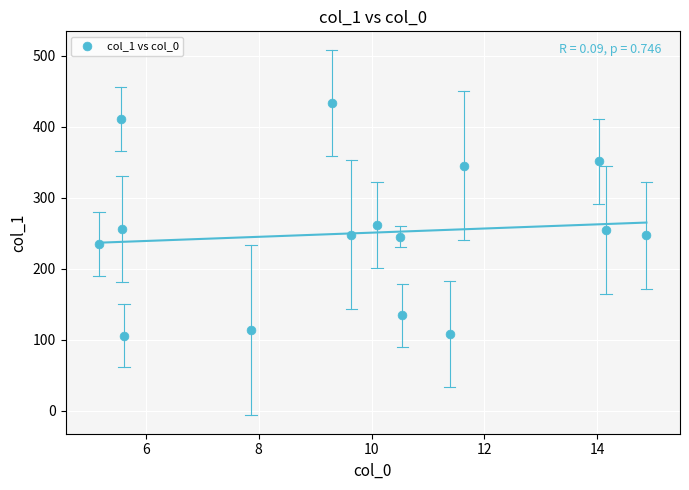

What is the range of Y values (max minus min)?

327.7